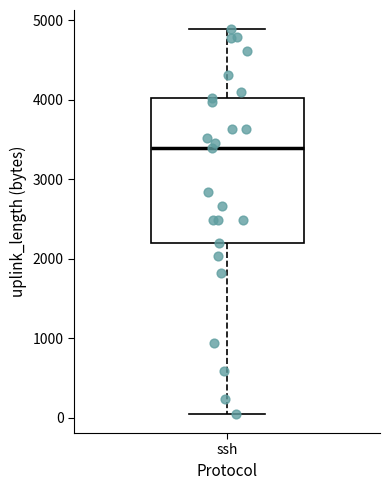

Read this box plot against the y-axis: the position of the median line, the range covered by the box, and the ends of both whiskers. The values are not printed on the chart, so give them approximately, as read against the axis.

median 3400, box 2200 to 4000, whiskers 100 to 4900